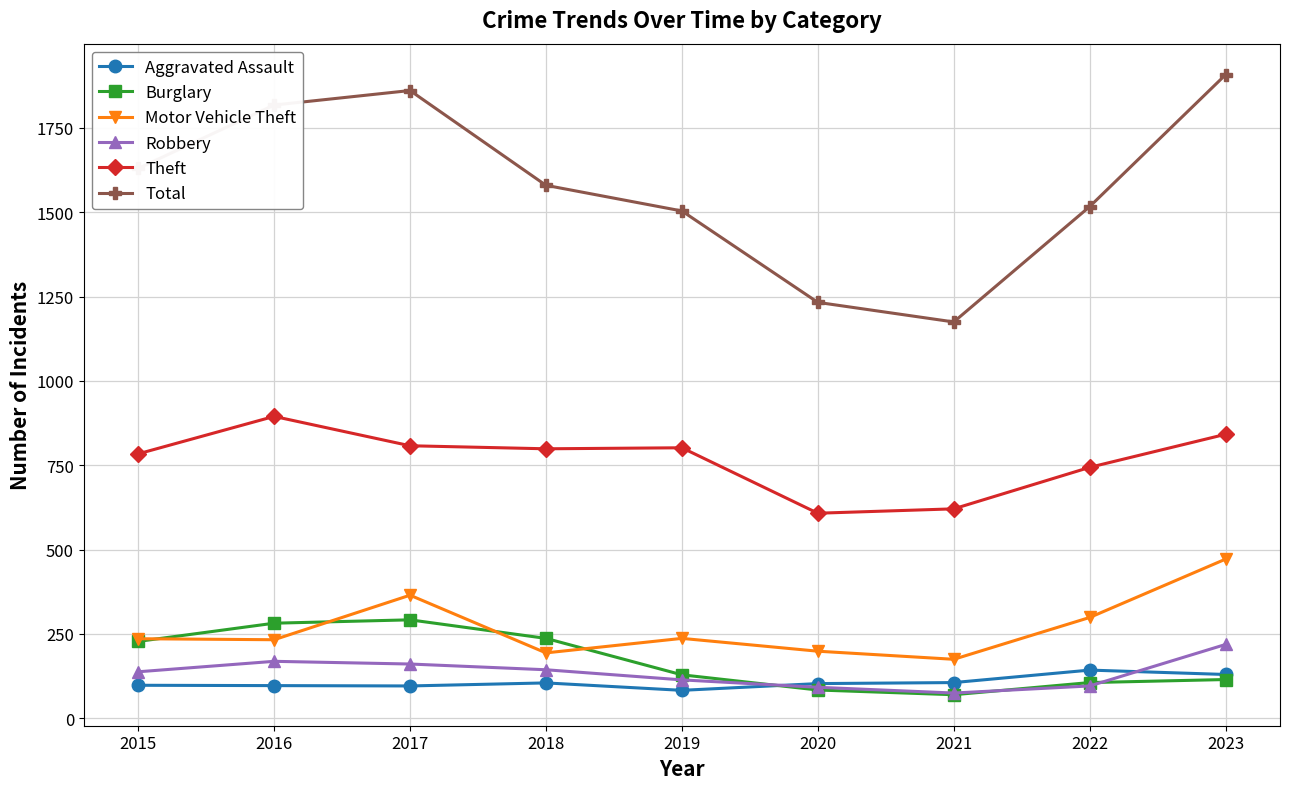

Rank the series at 2016 from highest to lowest value.

Total, Theft, Burglary, Motor Vehicle Theft, Robbery, Aggravated Assault